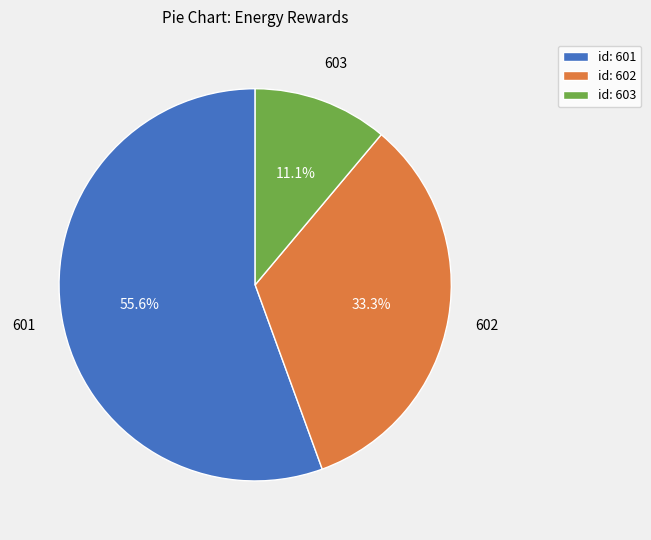

Between id: 602 and id: 601, which is larger?

id: 601